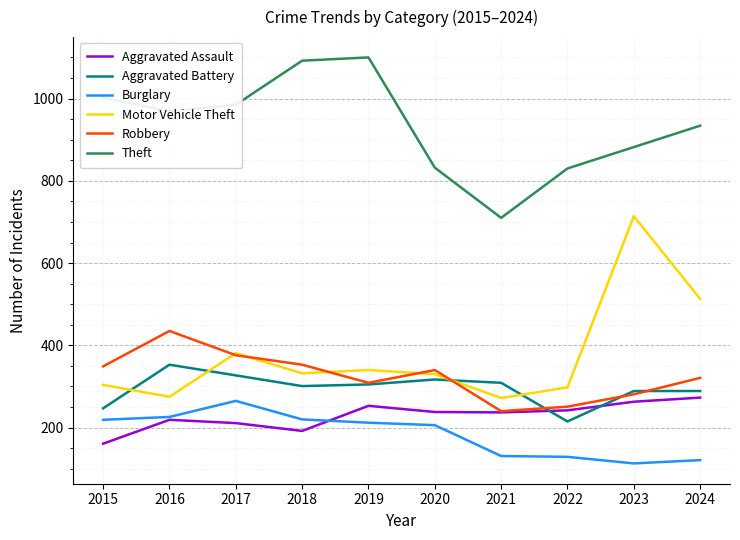

Which series changed the most between 2023 and 2024?

Motor Vehicle Theft